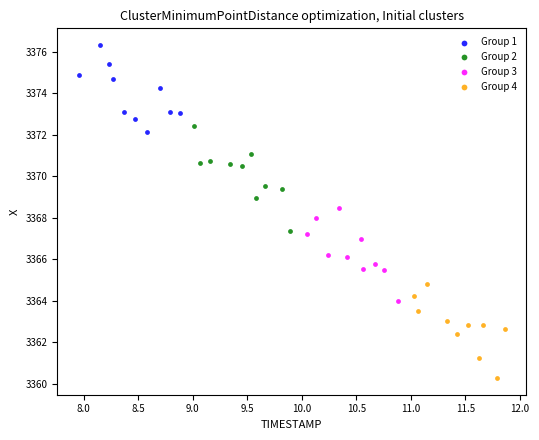

Which series contains the lowest Y value?

Group 4